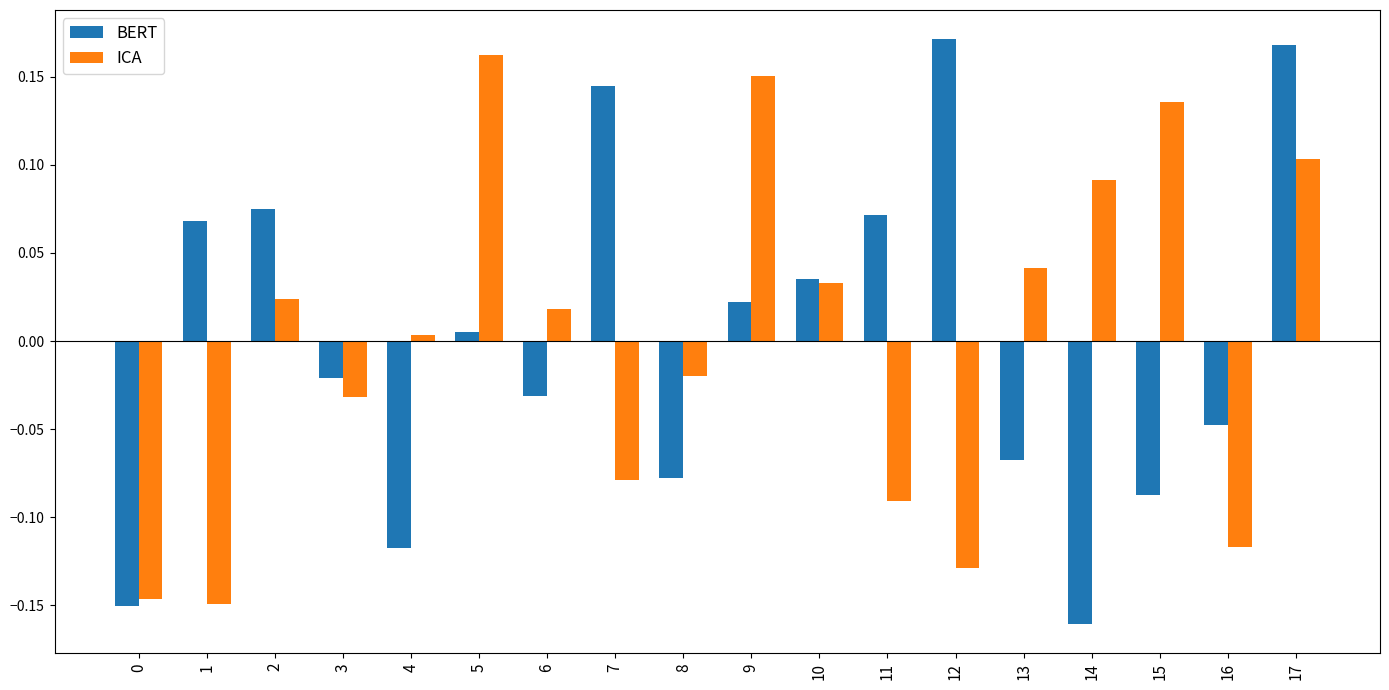

How many values in ICA are above zero?

10